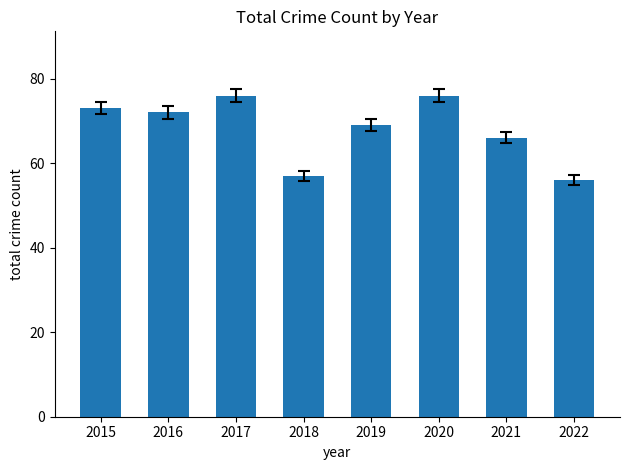

What is the average value?

68